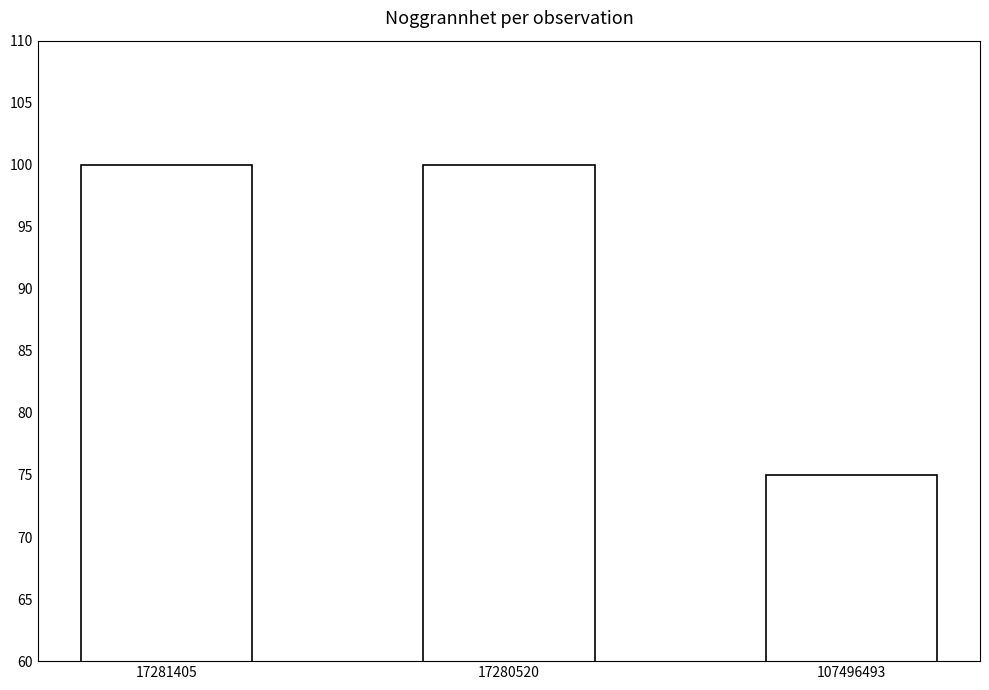

Reading left to right, list all the values displayed in this chart.

17281405=100	17280520=100	107496493=75